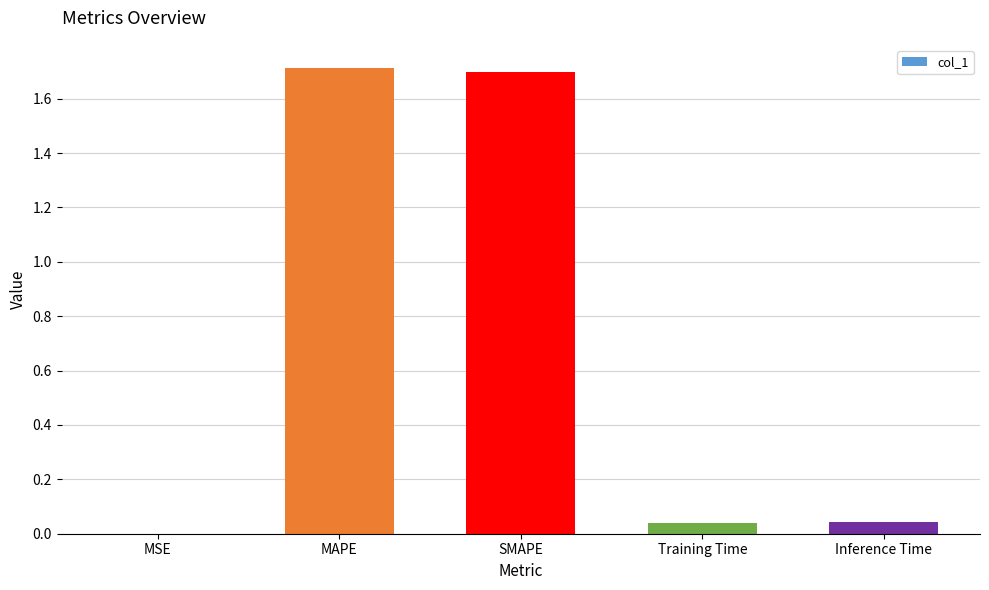

Between SMAPE and Training Time, which is larger?

SMAPE